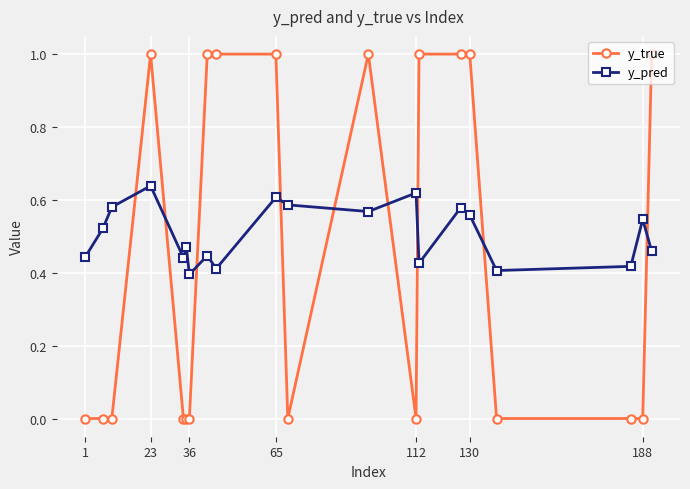

What is the difference between the second highest and second lowest values in the y_true series?

1.0